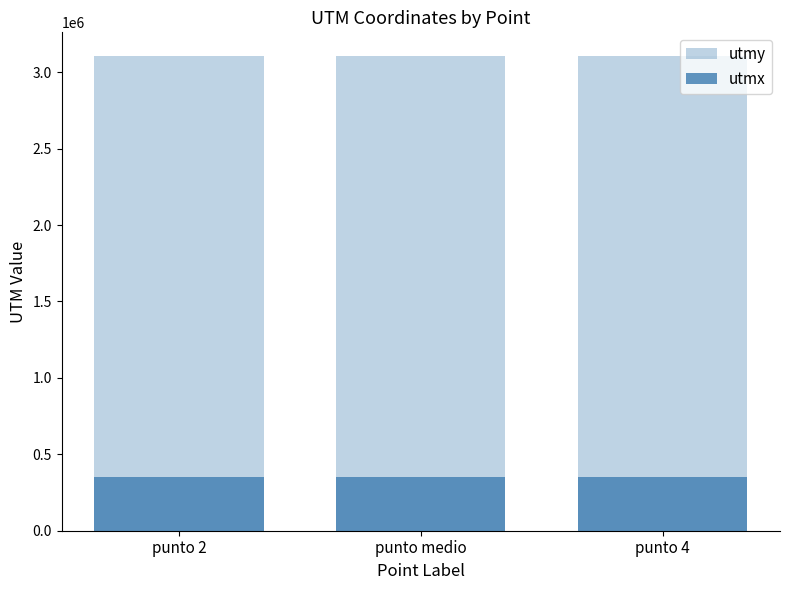

Is it true that utmy equals 4834899.3 at punto medio?

False